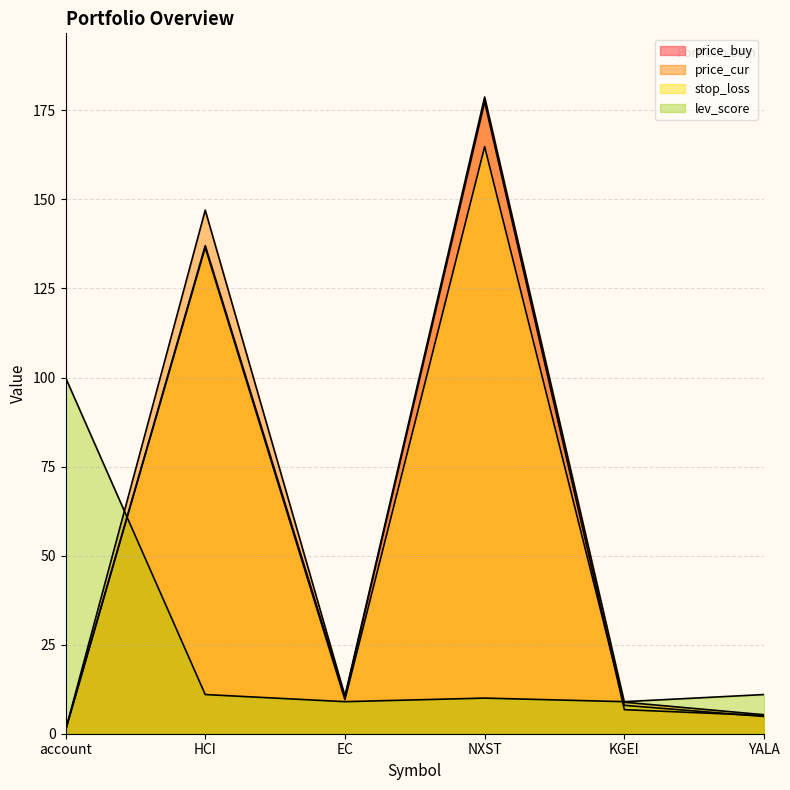

Rank the series at EC from lowest to highest value.

lev_score, stop_loss, price_buy, price_cur